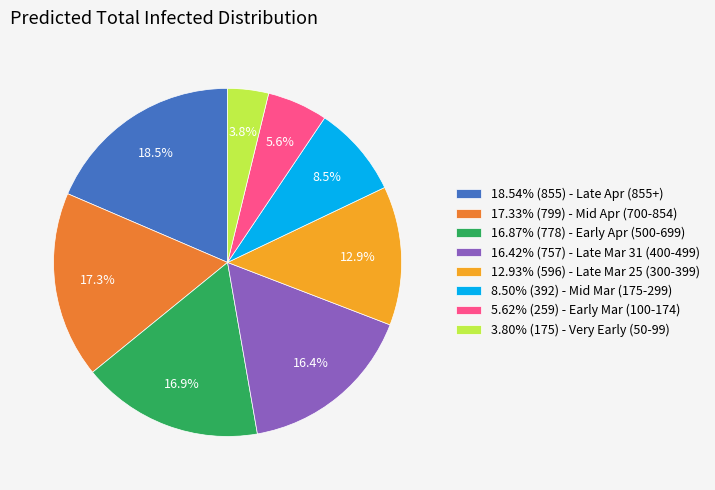

How many slices are in this pie chart?

8